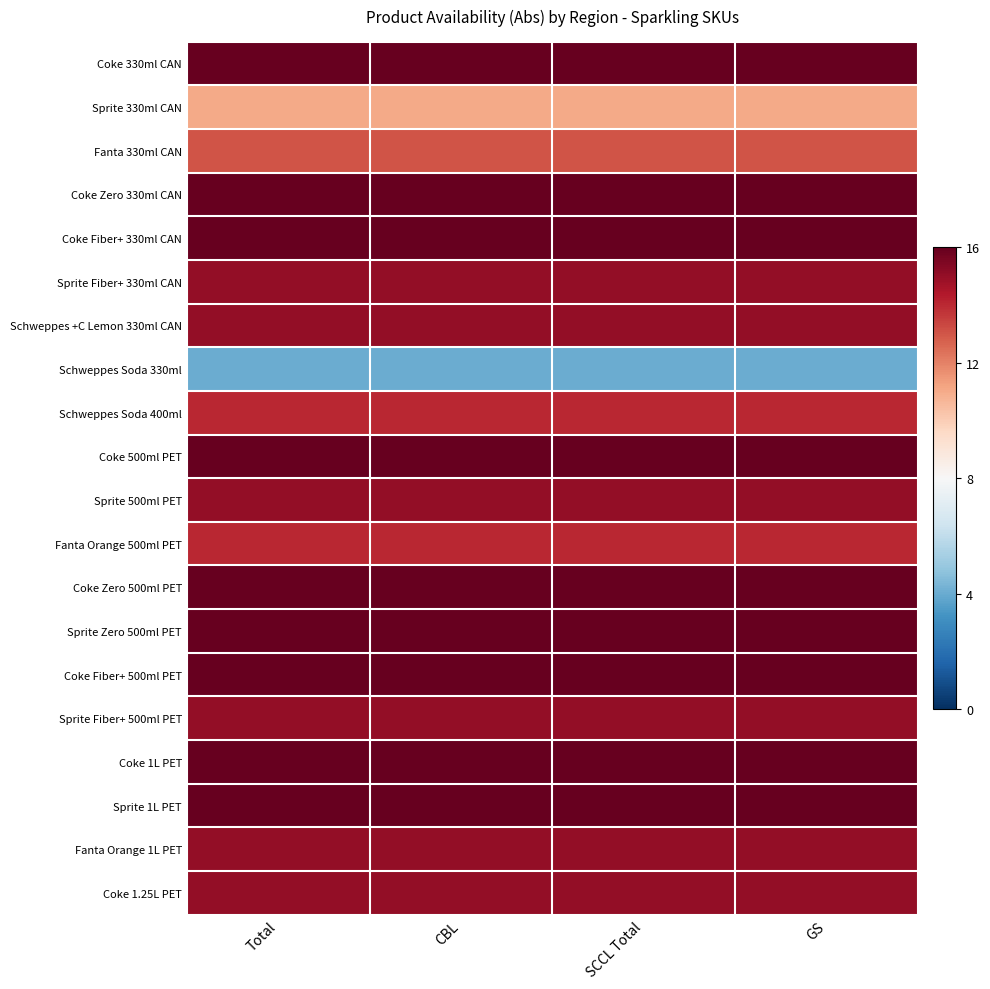

Which category has the lowest value across all series?

Total